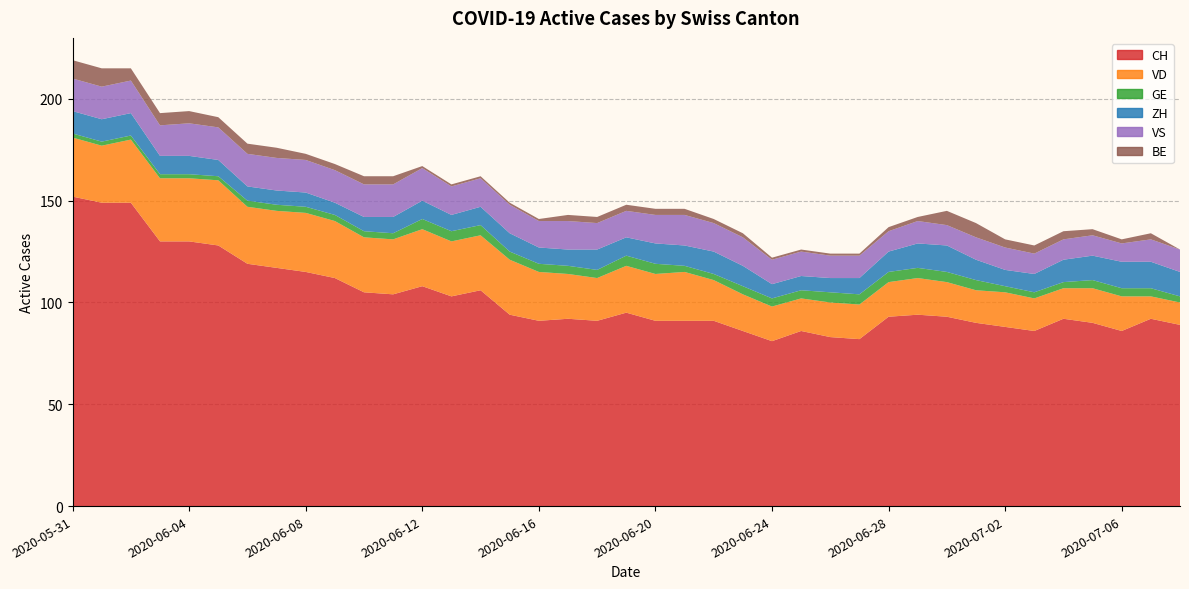

Reading right to left, what are all the values shown in this chart?

CH: 2020-07-08=89	2020-07-07=92	2020-07-06=86	2020-07-05=90	2020-07-04=92	2020-07-03=86	2020-07-02=88	2020-07-01=90	2020-06-30=93	2020-06-29=94	2020-06-28=93	2020-06-27=82	2020-06-26=83	2020-06-25=86	2020-06-24=81	2020-06-23=86	2020-06-22=91	2020-06-21=91	2020-06-20=91	2020-06-19=95	2020-06-18=91	2020-06-17=92	2020-06-16=91	2020-06-15=94	2020-06-14=106	2020-06-13=103	2020-06-12=108	2020-06-11=104	2020-06-10=105	2020-06-09=112	2020-06-08=115	2020-06-07=117	2020-06-06=119	2020-06-05=128	2020-06-04=130	2020-06-03=130	2020-06-02=149	2020-06-01=149	2020-05-31=152
VD: 2020-07-08=11	2020-07-07=11	2020-07-06=17	2020-07-05=17	2020-07-04=15	2020-07-03=16	2020-07-02=17	2020-07-01=16	2020-06-30=17	2020-06-29=18	2020-06-28=17	2020-06-27=17	2020-06-26=17	2020-06-25=16	2020-06-24=17	2020-06-23=18	2020-06-22=20	2020-06-21=24	2020-06-20=23	2020-06-19=23	2020-06-18=21	2020-06-17=22	2020-06-16=24	2020-06-15=27	2020-06-14=27	2020-06-13=27	2020-06-12=28	2020-06-11=27	2020-06-10=27	2020-06-09=28	2020-06-08=29	2020-06-07=28	2020-06-06=28	2020-06-05=32	2020-06-04=31	2020-06-03=31	2020-06-02=31	2020-06-01=28	2020-05-31=29
GE: 2020-07-08=3	2020-07-07=4	2020-07-06=4	2020-07-05=4	2020-07-04=3	2020-07-03=3	2020-07-02=3	2020-07-01=5	2020-06-30=5	2020-06-29=5	2020-06-28=5	2020-06-27=5	2020-06-26=5	2020-06-25=4	2020-06-24=4	2020-06-23=4	2020-06-22=3	2020-06-21=3	2020-06-20=5	2020-06-19=5	2020-06-18=4	2020-06-17=4	2020-06-16=4	2020-06-15=4	2020-06-14=5	2020-06-13=5	2020-06-12=5	2020-06-11=3	2020-06-10=3	2020-06-09=3	2020-06-08=3	2020-06-07=3	2020-06-06=3	2020-06-05=2	2020-06-04=2	2020-06-03=2	2020-06-02=2	2020-06-01=2	2020-05-31=2
ZH: 2020-07-08=12	2020-07-07=13	2020-07-06=13	2020-07-05=12	2020-07-04=11	2020-07-03=9	2020-07-02=8	2020-07-01=10	2020-06-30=13	2020-06-29=12	2020-06-28=10	2020-06-27=8	2020-06-26=7	2020-06-25=7	2020-06-24=7	2020-06-23=10	2020-06-22=11	2020-06-21=10	2020-06-20=10	2020-06-19=9	2020-06-18=10	2020-06-17=8	2020-06-16=8	2020-06-15=9	2020-06-14=9	2020-06-13=8	2020-06-12=9	2020-06-11=8	2020-06-10=7	2020-06-09=6	2020-06-08=7	2020-06-07=7	2020-06-06=7	2020-06-05=8	2020-06-04=9	2020-06-03=9	2020-06-02=11	2020-06-01=11	2020-05-31=11
VS: 2020-07-08=11	2020-07-07=11	2020-07-06=9	2020-07-05=10	2020-07-04=10	2020-07-03=10	2020-07-02=11	2020-07-01=11	2020-06-30=10	2020-06-29=11	2020-06-28=10	2020-06-27=11	2020-06-26=11	2020-06-25=12	2020-06-24=12	2020-06-23=14	2020-06-22=14	2020-06-21=15	2020-06-20=14	2020-06-19=13	2020-06-18=13	2020-06-17=14	2020-06-16=13	2020-06-15=14	2020-06-14=14	2020-06-13=14	2020-06-12=16	2020-06-11=16	2020-06-10=16	2020-06-09=16	2020-06-08=16	2020-06-07=16	2020-06-06=16	2020-06-05=16	2020-06-04=16	2020-06-03=15	2020-06-02=16	2020-06-01=16	2020-05-31=16
BE: 2020-07-08=0	2020-07-07=3	2020-07-06=2	2020-07-05=3	2020-07-04=4	2020-07-03=4	2020-07-02=4	2020-07-01=7	2020-06-30=7	2020-06-29=2	2020-06-28=2	2020-06-27=1	2020-06-26=1	2020-06-25=1	2020-06-24=1	2020-06-23=2	2020-06-22=2	2020-06-21=3	2020-06-20=3	2020-06-19=3	2020-06-18=3	2020-06-17=3	2020-06-16=1	2020-06-15=1	2020-06-14=1	2020-06-13=1	2020-06-12=1	2020-06-11=4	2020-06-10=4	2020-06-09=3	2020-06-08=3	2020-06-07=5	2020-06-06=5	2020-06-05=5	2020-06-04=6	2020-06-03=6	2020-06-02=6	2020-06-01=9	2020-05-31=9